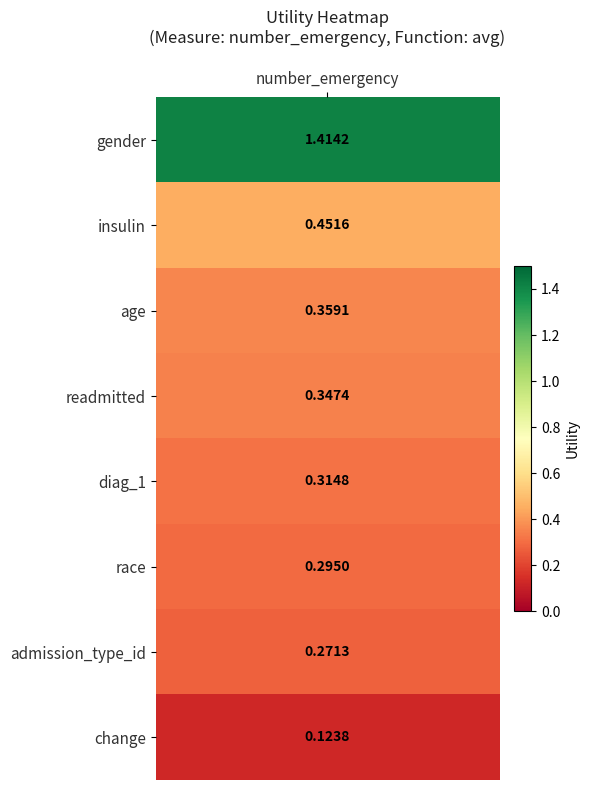

What is the difference between the values at change and readmitted?

0.2